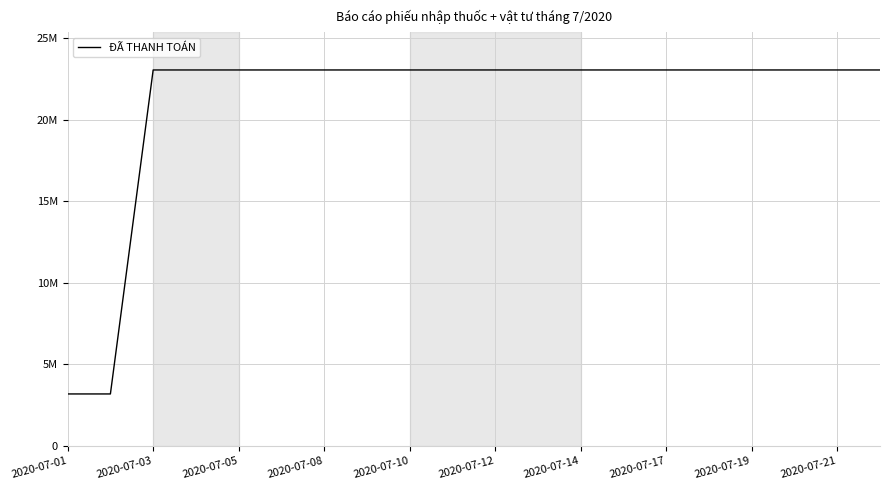

Reading right to left, what are all the values shown in this chart?

23036000	23036000	23036000	23036000	23036000	23036000	23036000	23036000	23036000	23036000	23036000	23036000	23036000	23036000	23036000	23036000	23036000	23036000	3180000	3180000